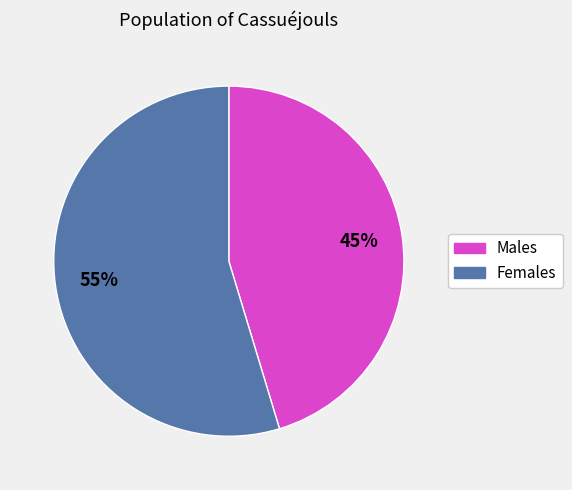

Does any single category account for the majority?

Yes